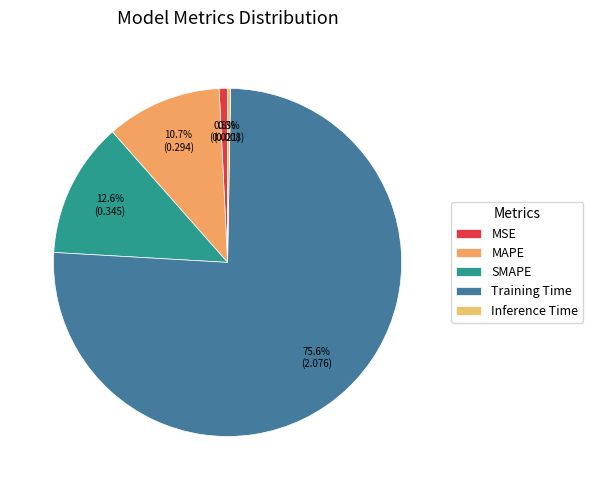

To the nearest percent, what is the combined percentage of Inference Time and MAPE?

11%